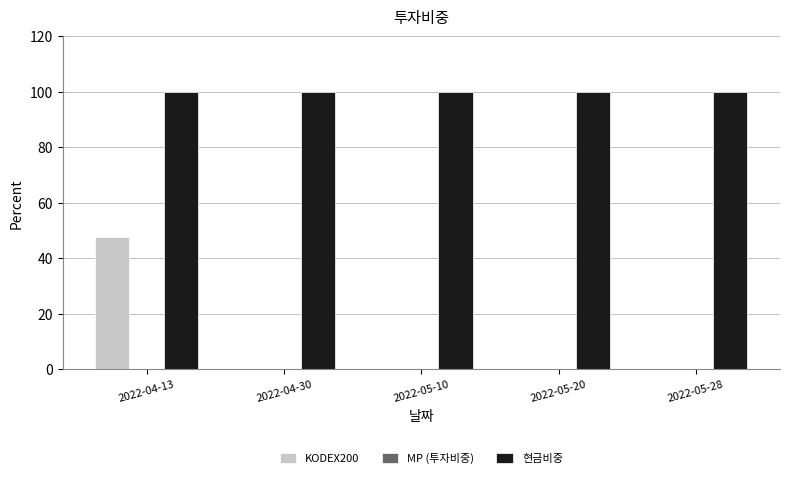

What is the highest value of the 현금비중 series?

100.0